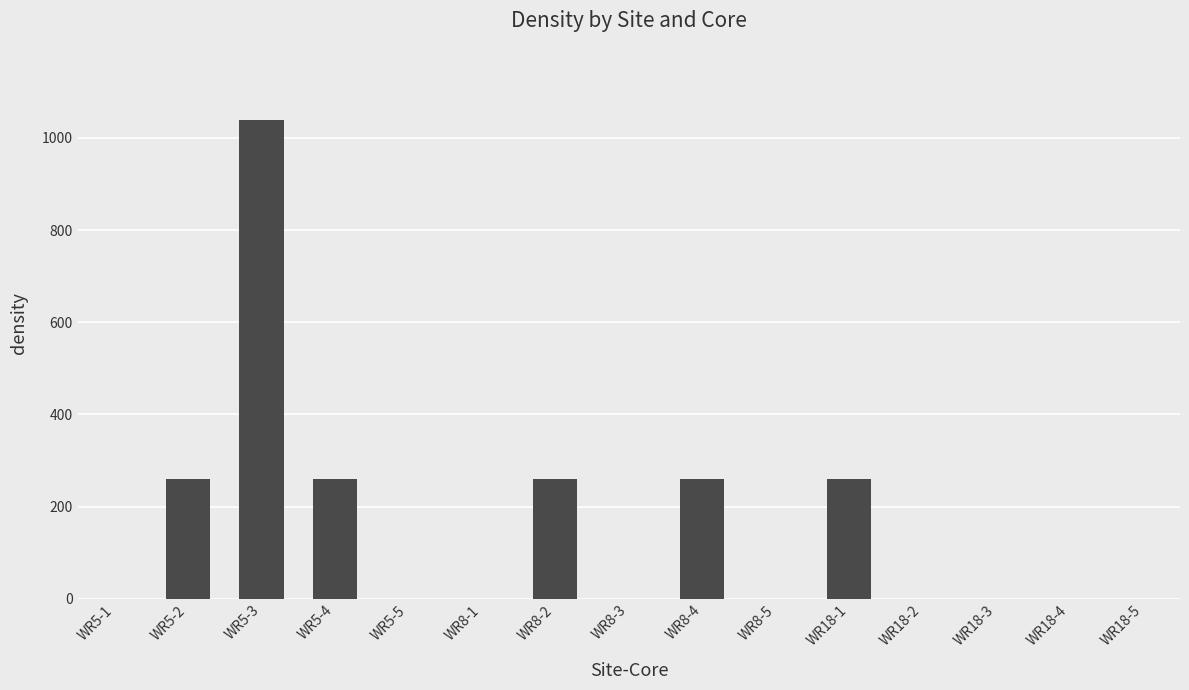

How many distinct data groups are displayed?

1